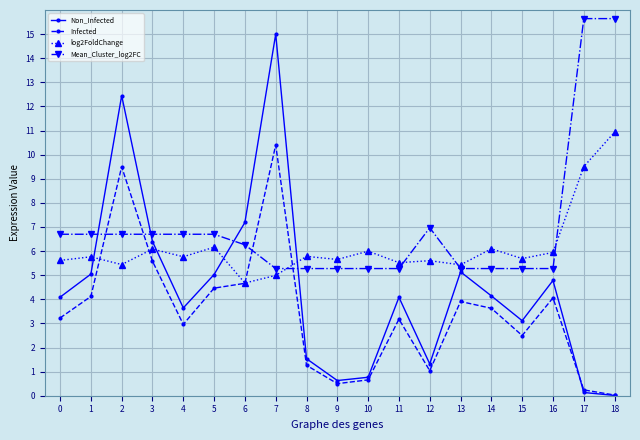

Which series ends up on top after the final intersection of Mean_Cluster_log2FC and Infected?

Mean_Cluster_log2FC